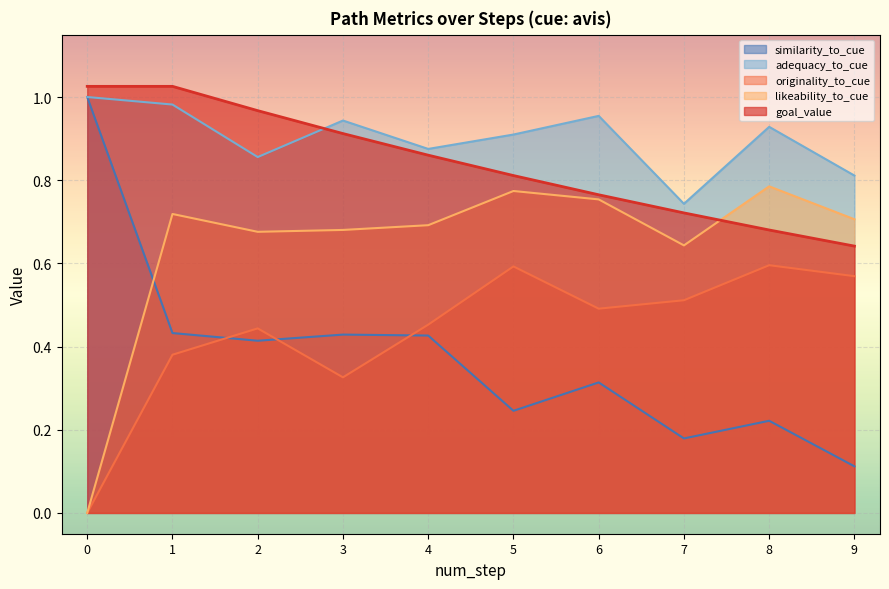

Is it true that originality_to_cue equals 0.5 at 3?

False